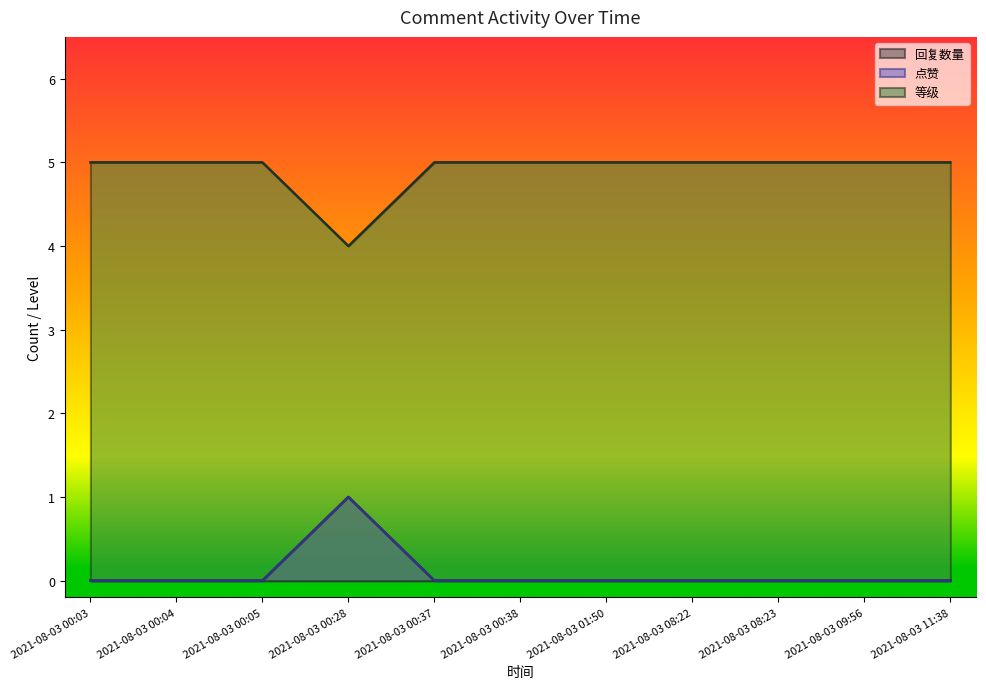

At how many categories does at least one series exceed 3?

11